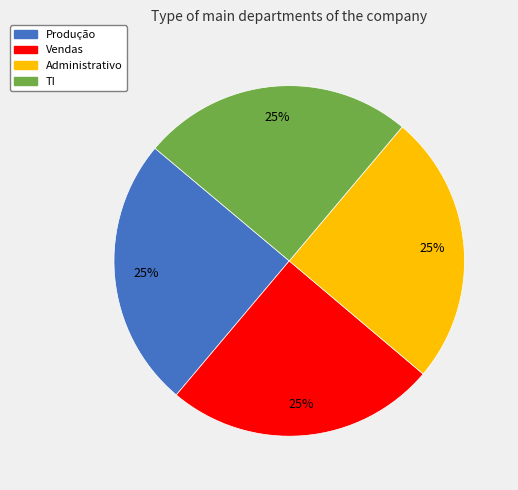

What percentage is the Produção slice, to the nearest percent?

25%